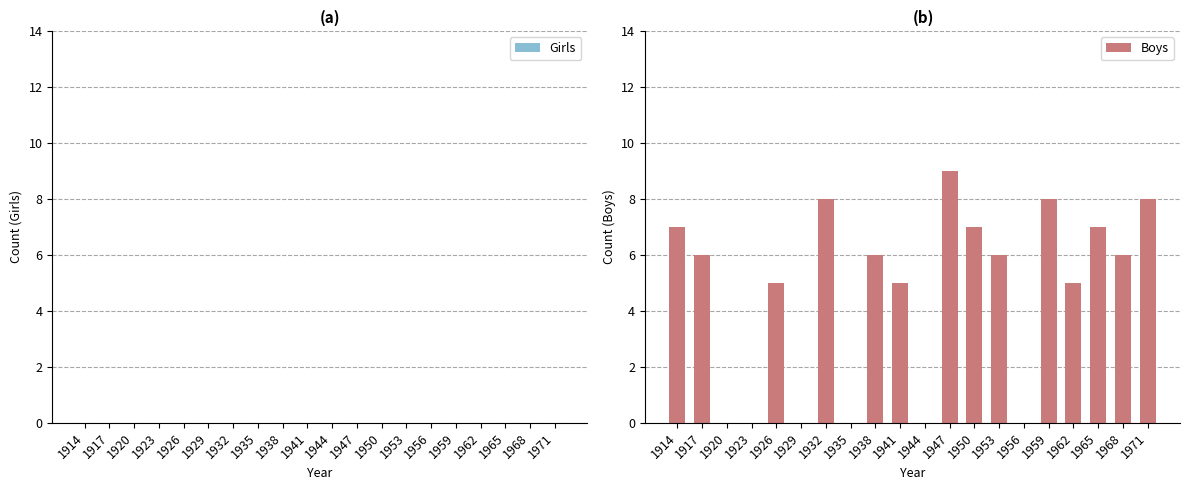

What is the change in value from 1944 to 1962?

+5